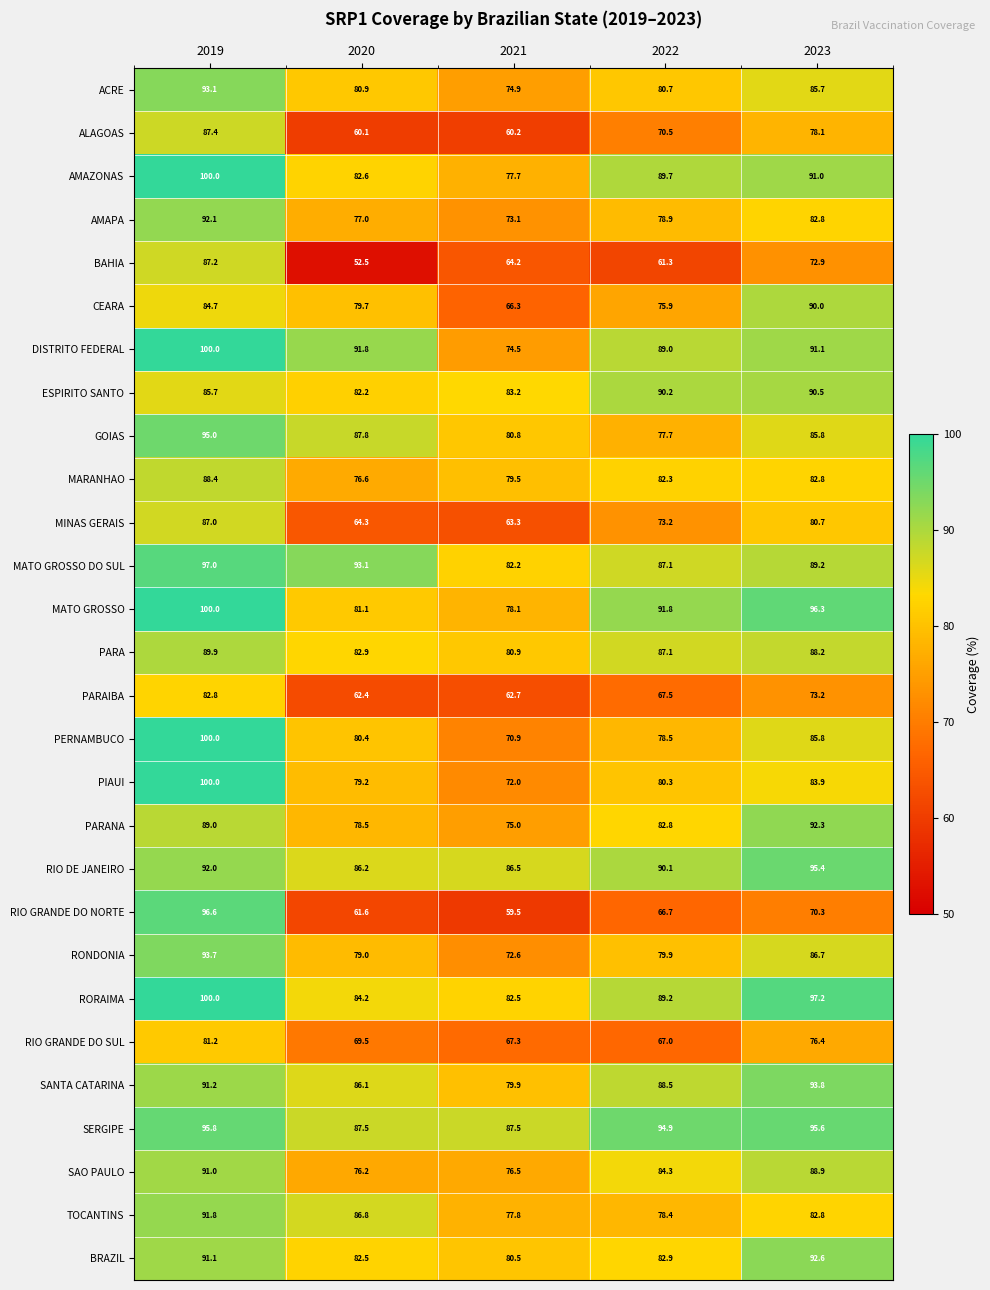

What is the minimum value for PARANA?

75.0